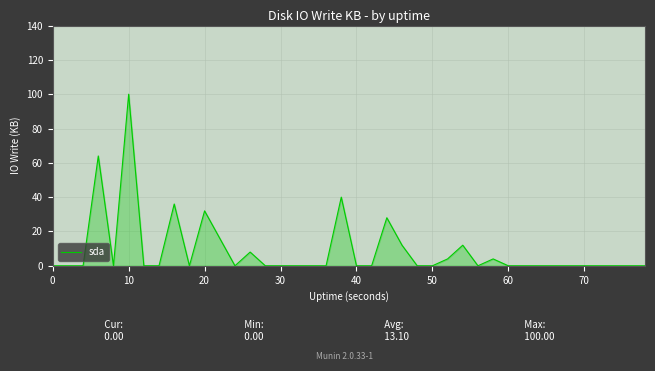

What is the maximum value shown in the chart?

100